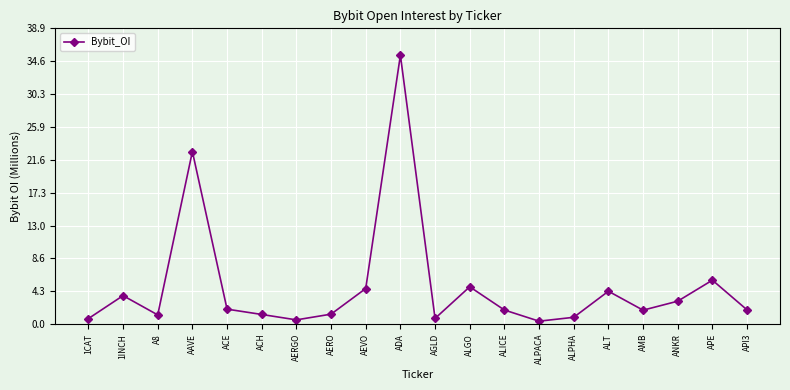

What is the label of the 17th point from the left?

AMB